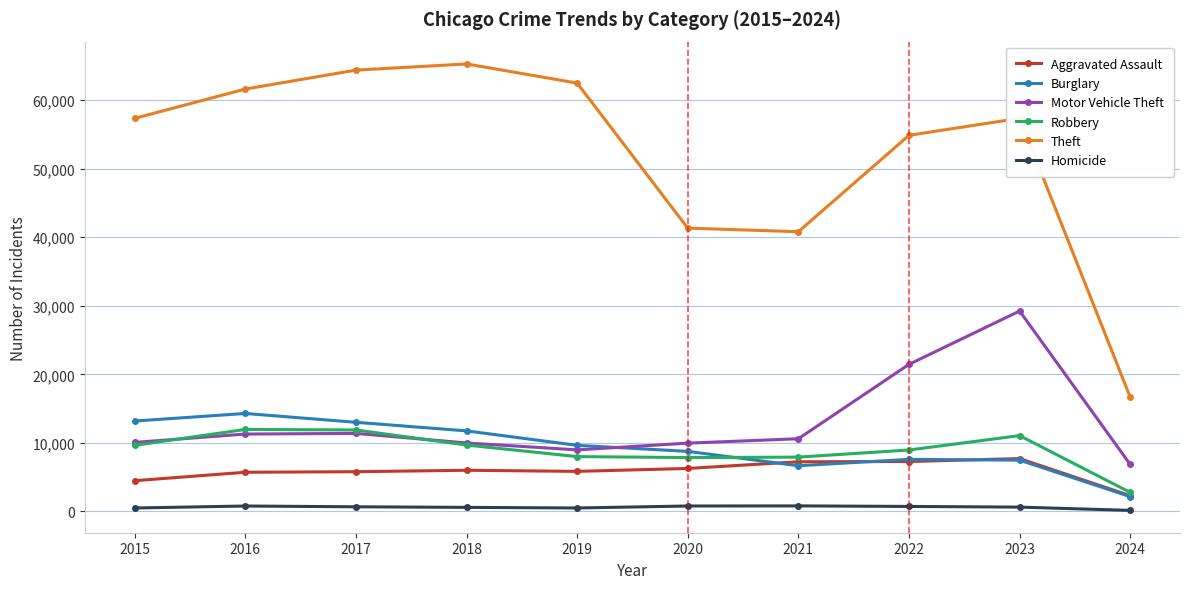

Which series has the largest total across all categories?

Theft